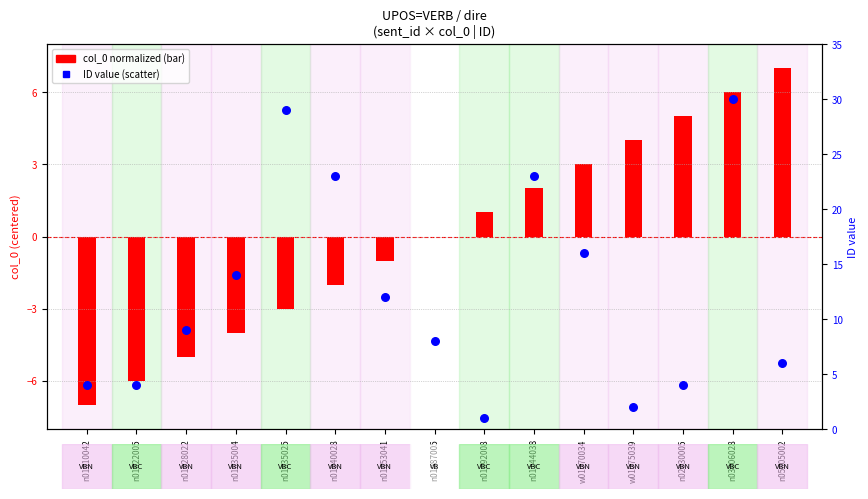

What are all the series names shown in the legend?

col_0 (normalized), ID